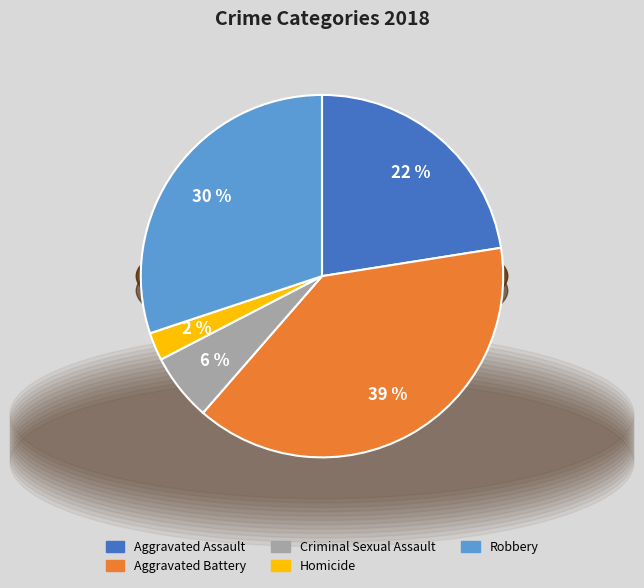

What is the largest slice in the pie chart?

Aggravated Battery